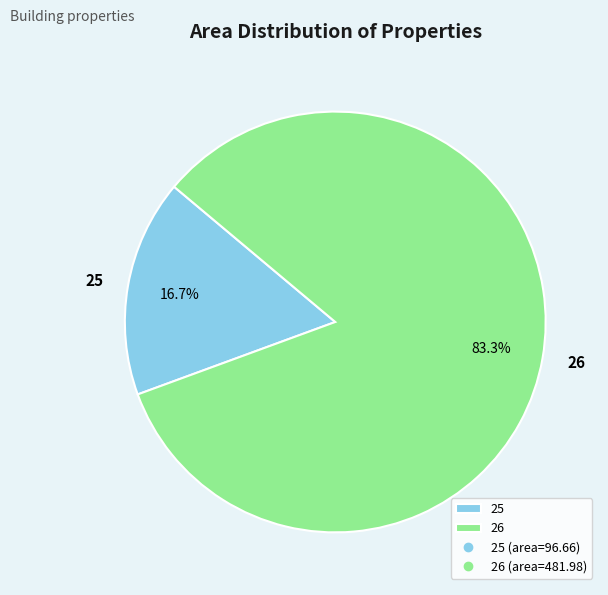

To the nearest percent, what percentage of the pie is 25?

17%